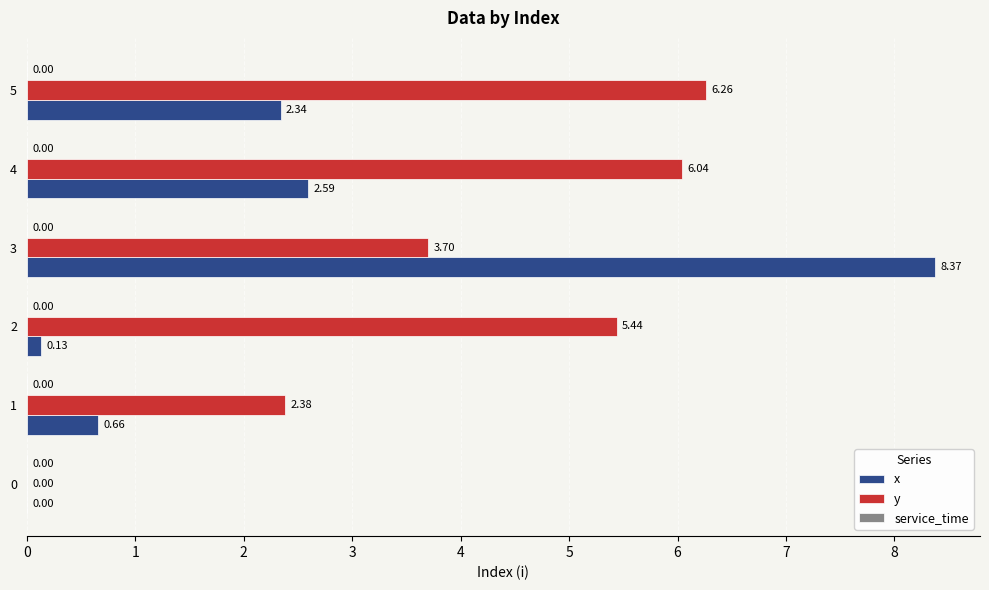

What is the sum of the x values at 5 and 1?

3.0